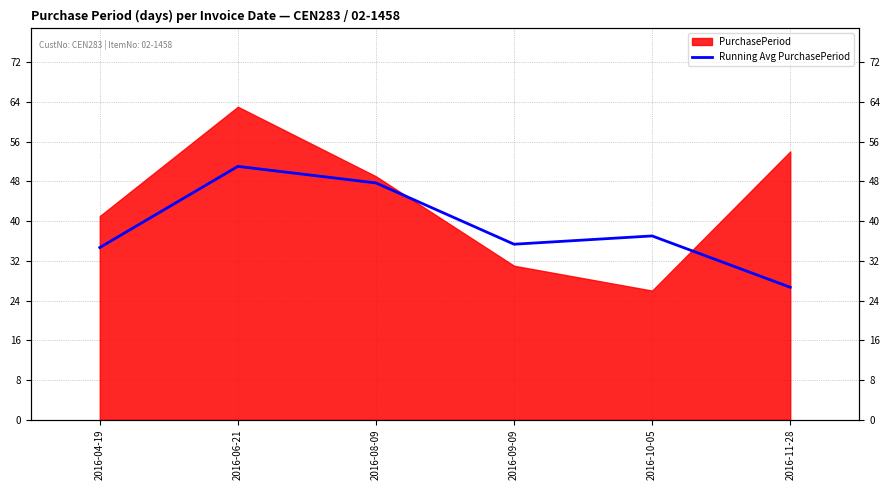

Is it true that the value at 2016-04-19 is 13.6?

False